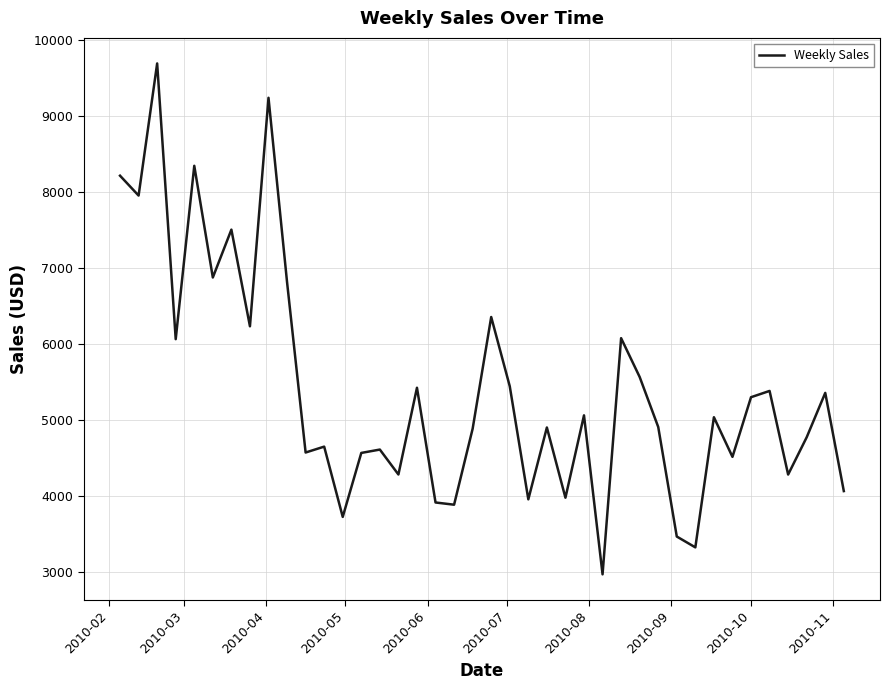

Count the number of data series in this chart.

1